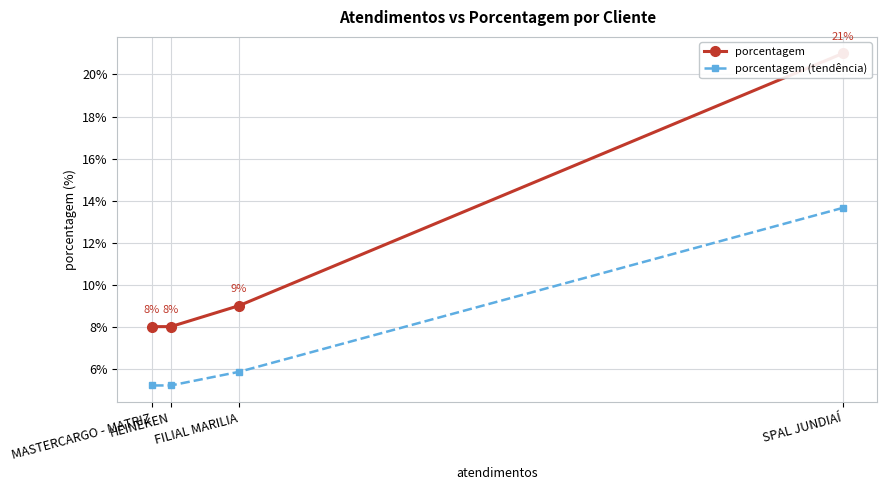

True or false: porcentagem has more than 1 points higher than both neighbors.

False